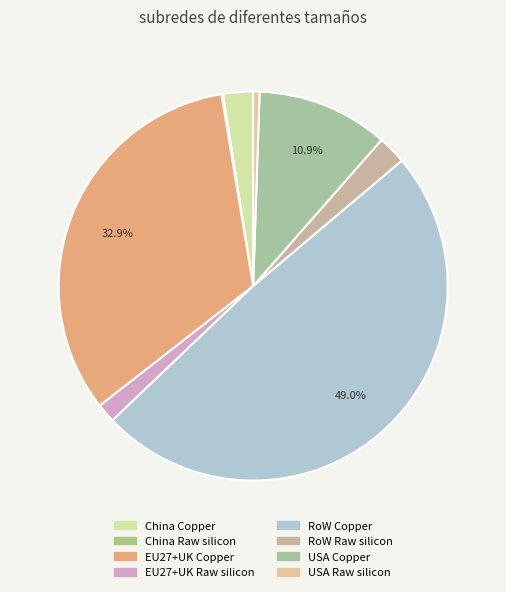

The RoW Copper slice represents 49% of the pie. True or false?

True